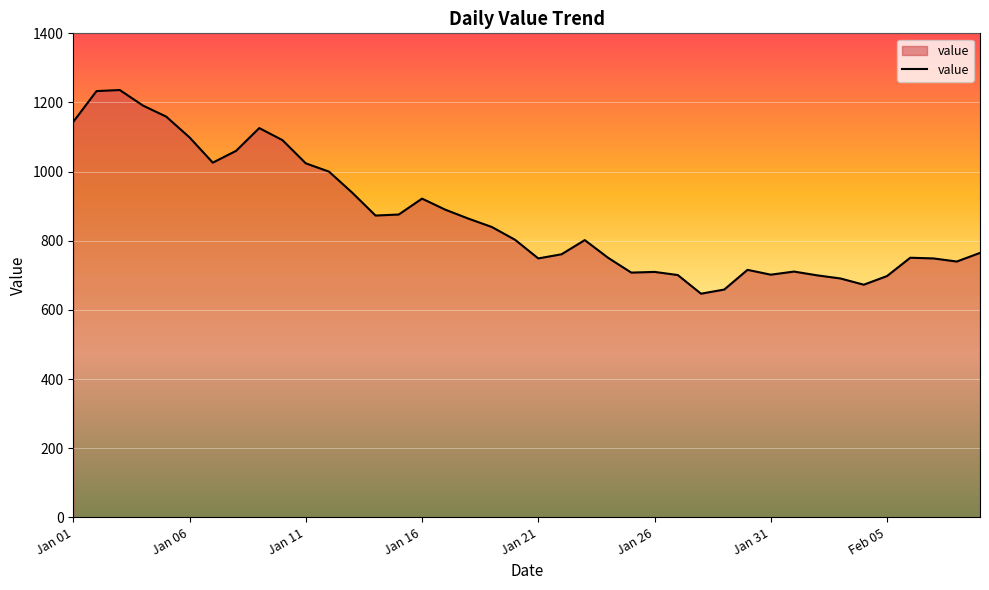

How many series are shown in this chart?

1